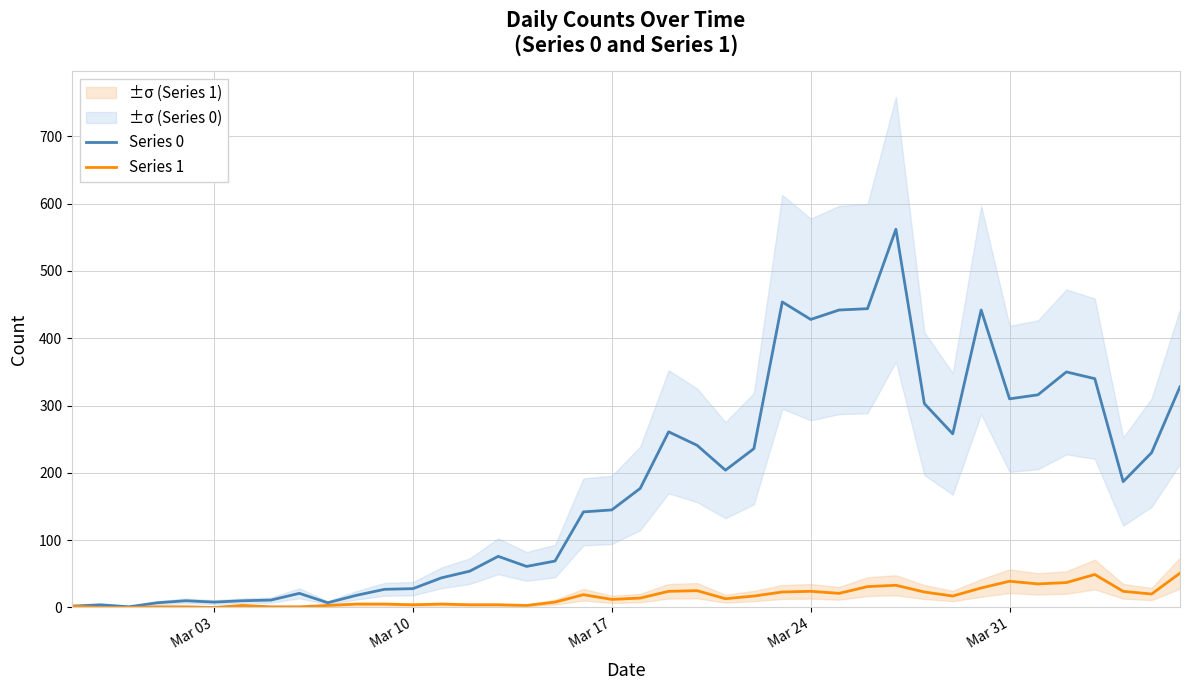

True or false: Series 1 has a value of 2 at 9.

False